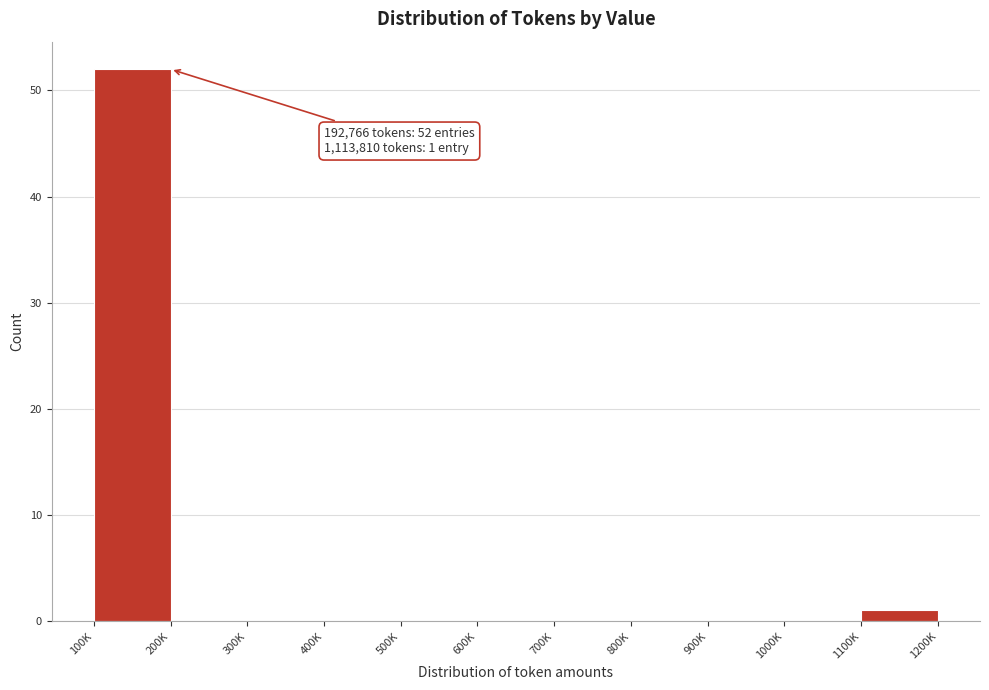

Reading right to left, list all the values displayed in this chart.

1100K=1	1000K=0	900K=0	800K=0	700K=0	600K=0	500K=0	400K=0	300K=0	200K=0	100K=52